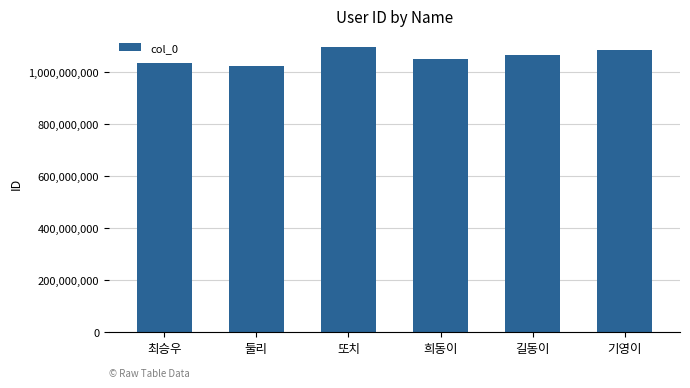

Reading left to right, list all the values displayed in this chart.

최승우=1033809028	둘리=1023659831	또치=1095628435	희동이=1051956239	길동이=1065329838	기영이=1087543231